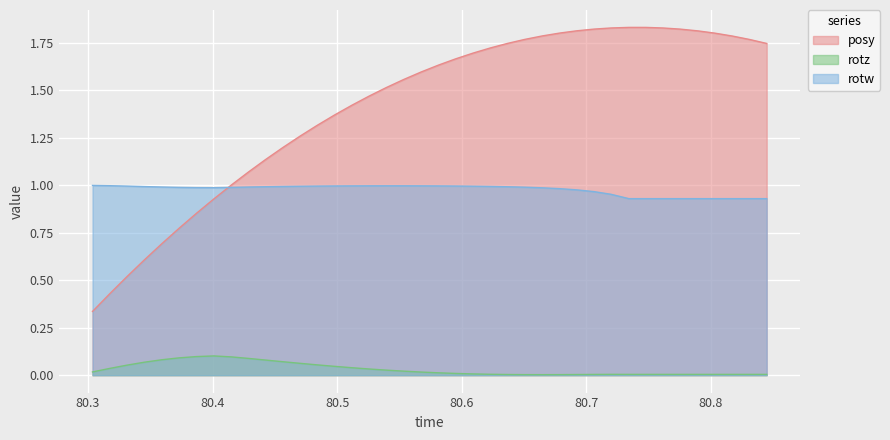

True or false: rotz has more than 1 interior local peaks.

True